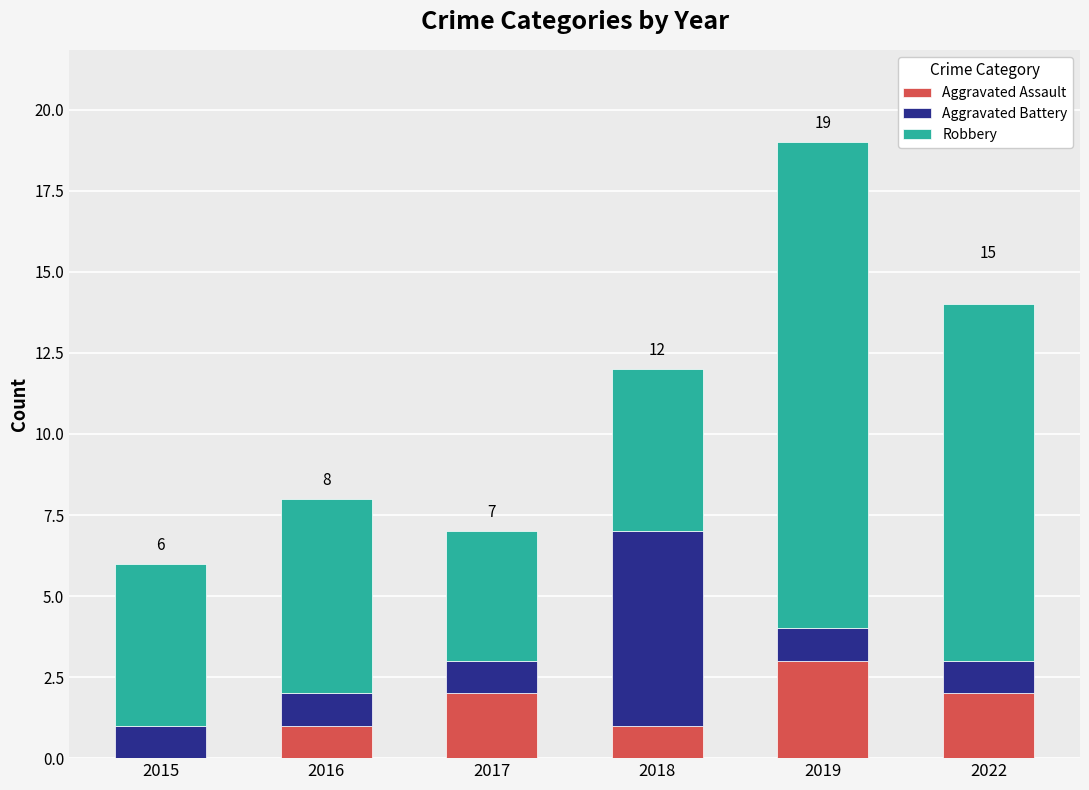

Reading left to right, list the values for the Aggravated Assault series.

2015=0	2016=1	2017=2	2018=1	2019=3	2022=2